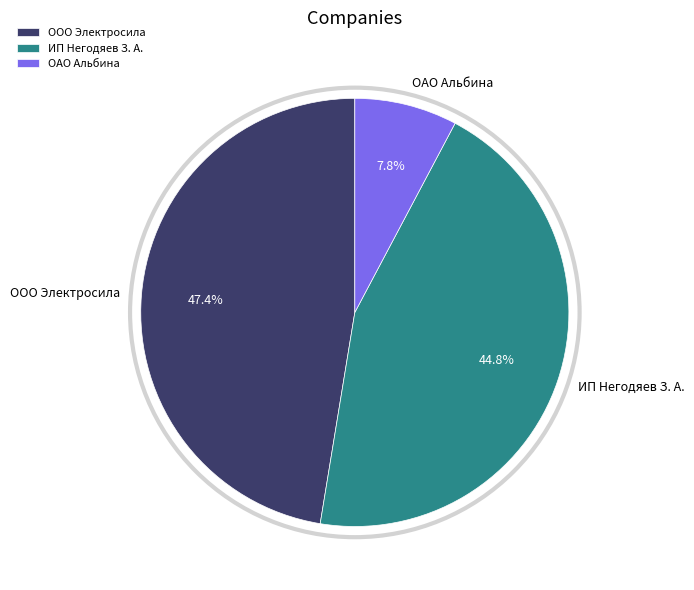

To the nearest percent, what portion does ИП Негодяев З. А. represent?

45%